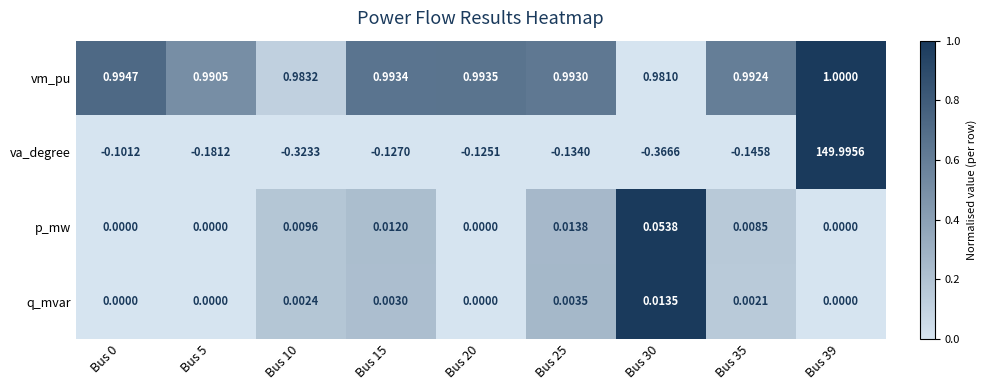

Between Bus 15 and Bus 39, which series saw the biggest shift?

va_degree